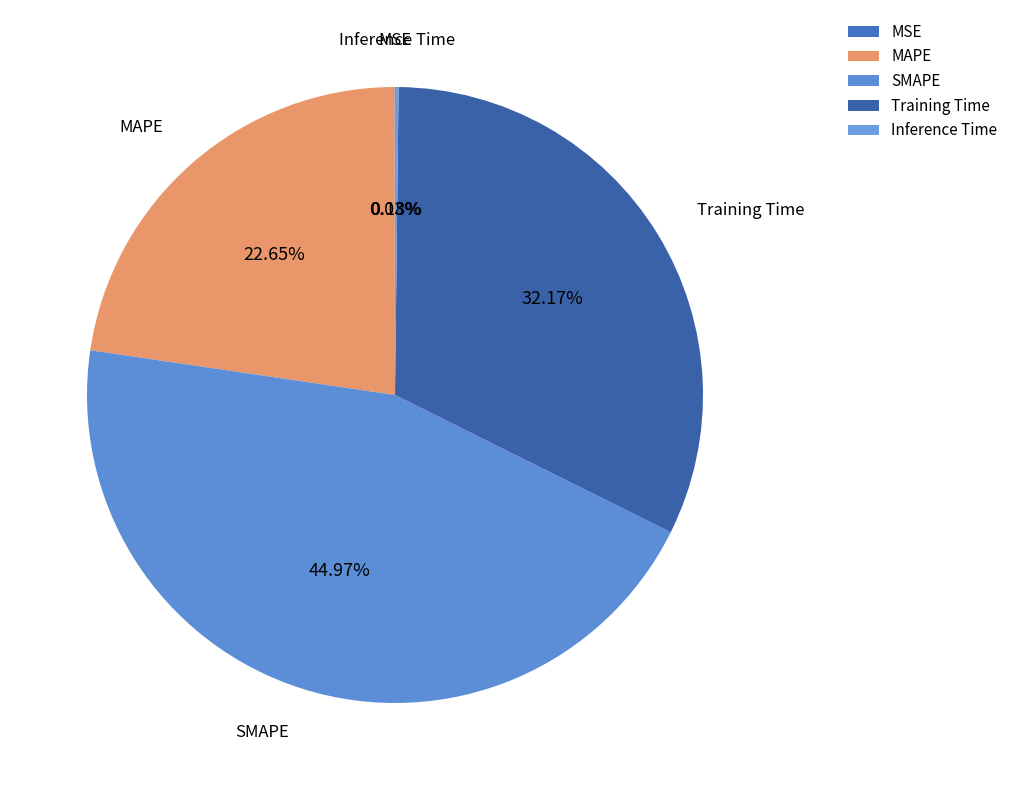

To the nearest percent, what is the average slice percentage?

20%